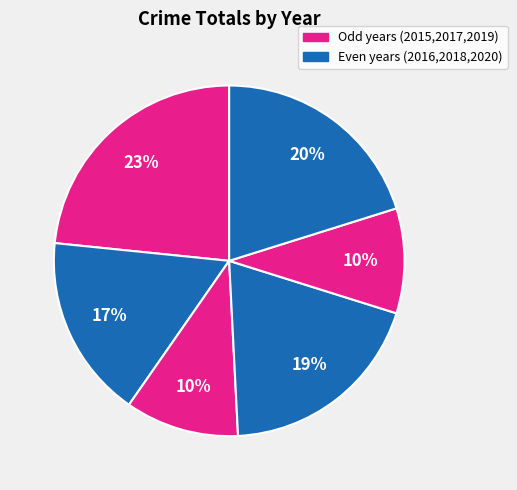

Which category has the smallest portion of the pie?

2019